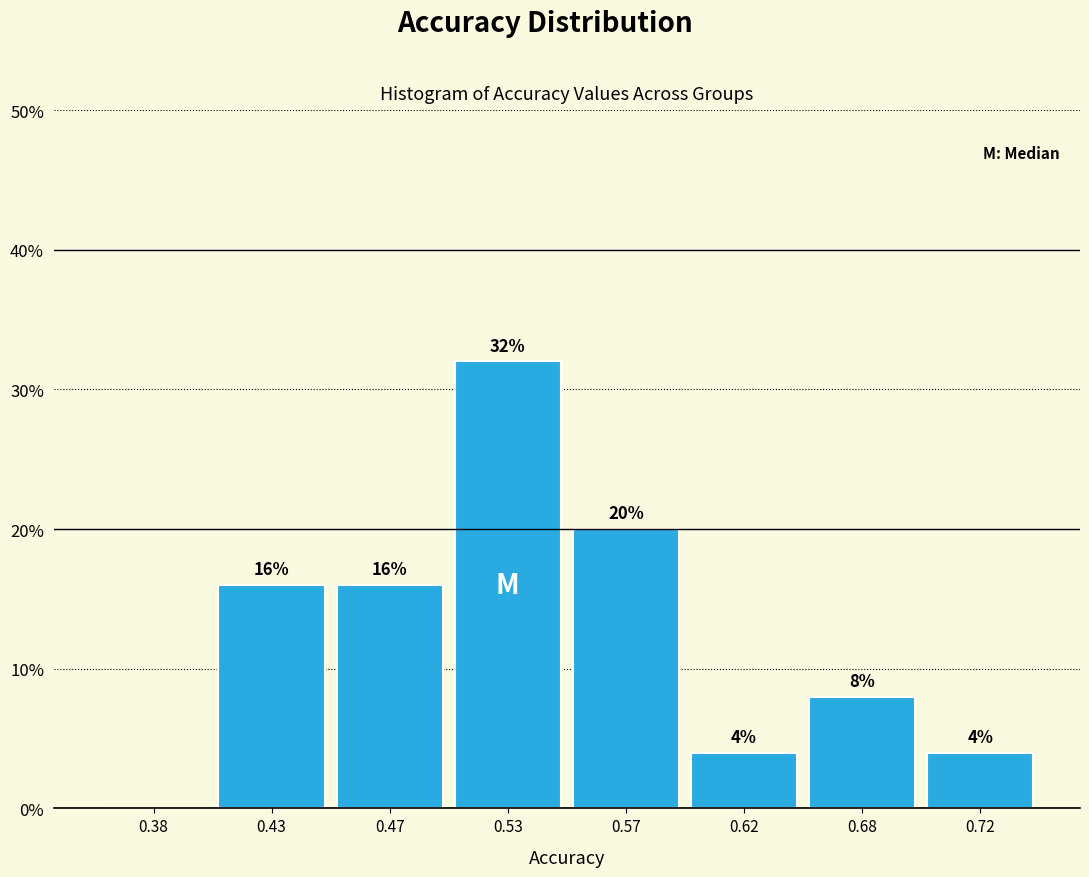

Reading right to left, what are all the values shown in this chart?

0.72=4	0.68=8	0.62=4	0.57=20	0.53=32	0.47=16	0.43=16	0.38=0